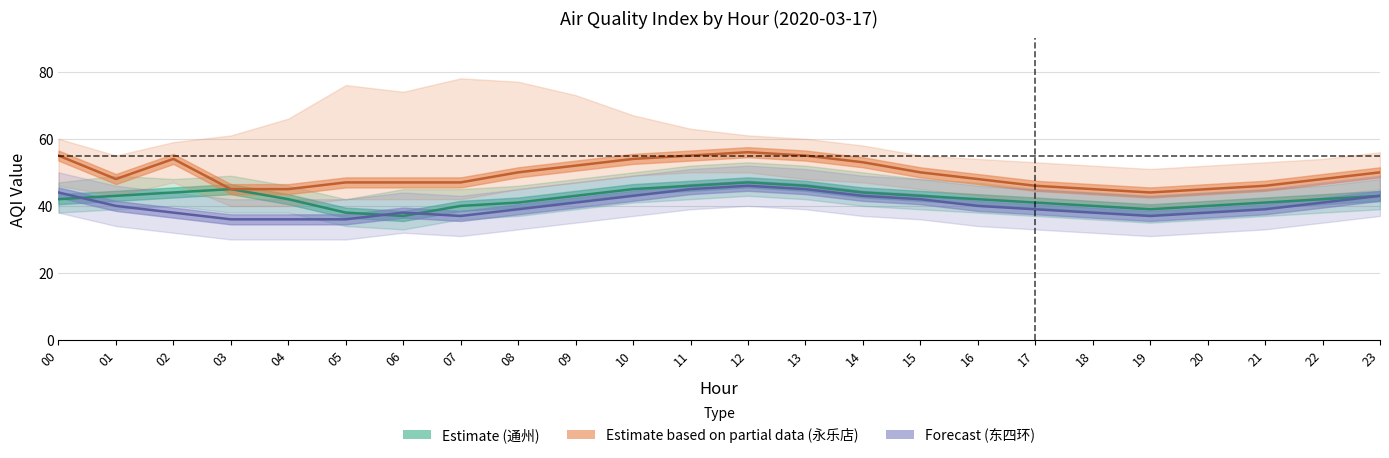

At which category does 永乐店 reach its first local valley?

1